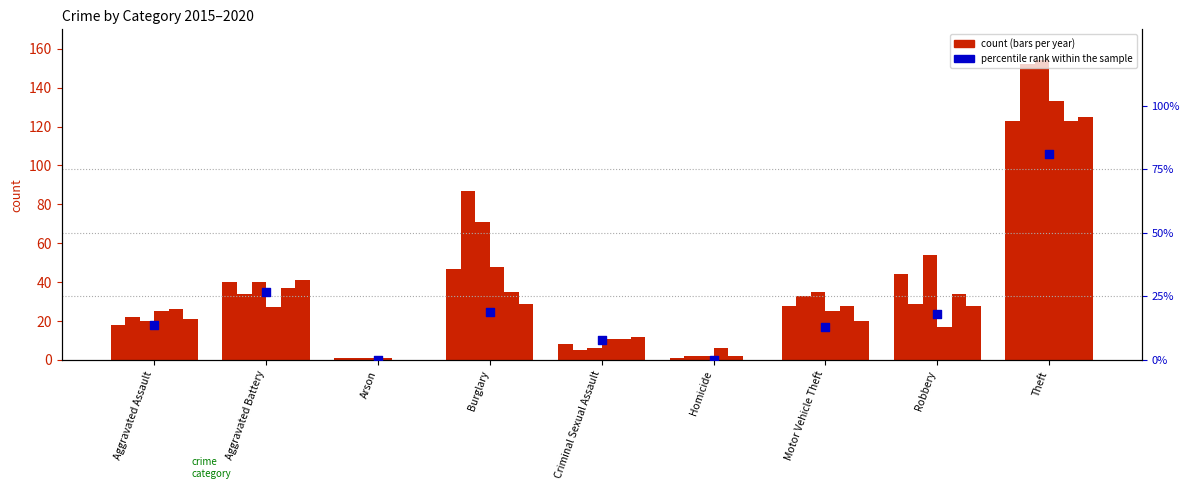

Which has a higher value, Robbery or Burglary?

Burglary